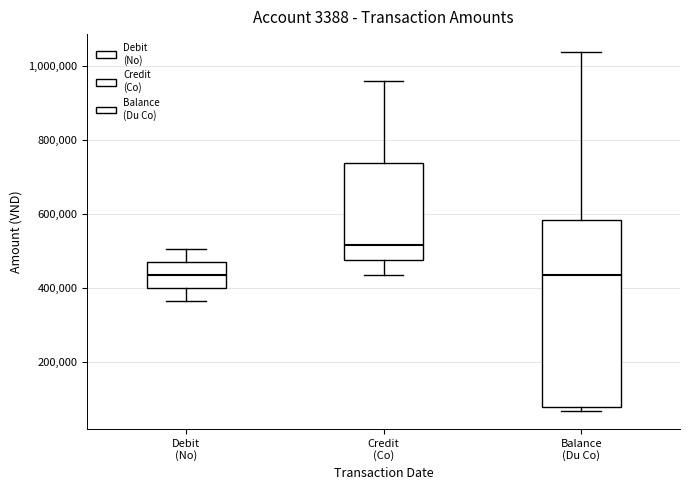

Reading left to right, transcribe this box plot: for each box, give where its median line is, the range the box spans, and where its two whiskers end, as read against the y-axis. The values are not printed on the chart, so give them approximately, as read against the axis.

Debit (No): median 440000, box 400000 to 480000, whiskers 360000 to 500000
Credit (Co): median 520000, box 480000 to 740000, whiskers 440000 to 960000
Balance (Du Co): median 440000, box 80000 to 580000, whiskers 60000 to 1040000